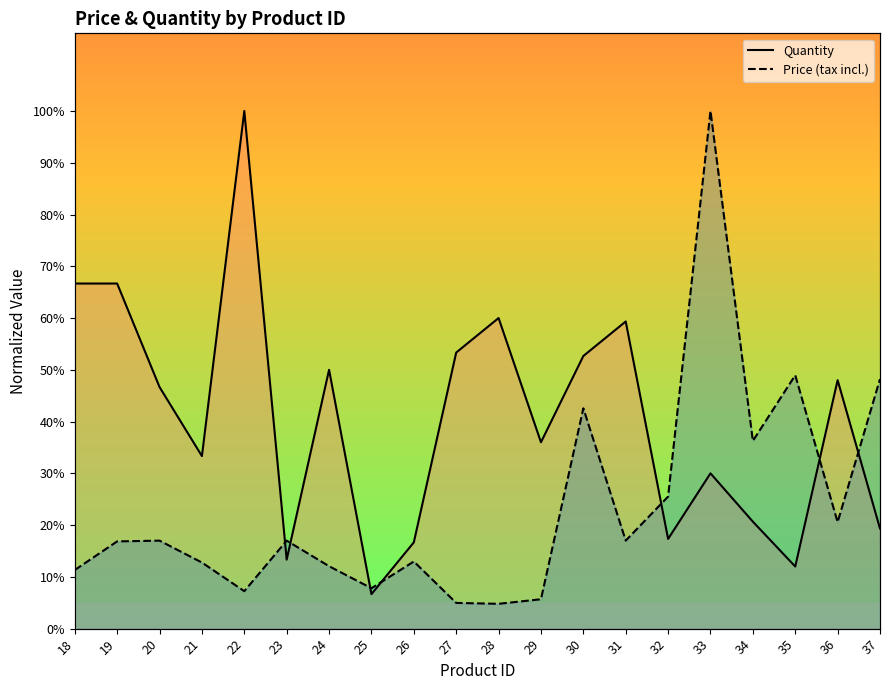

What value does the Quantity series have at 27?

53.3